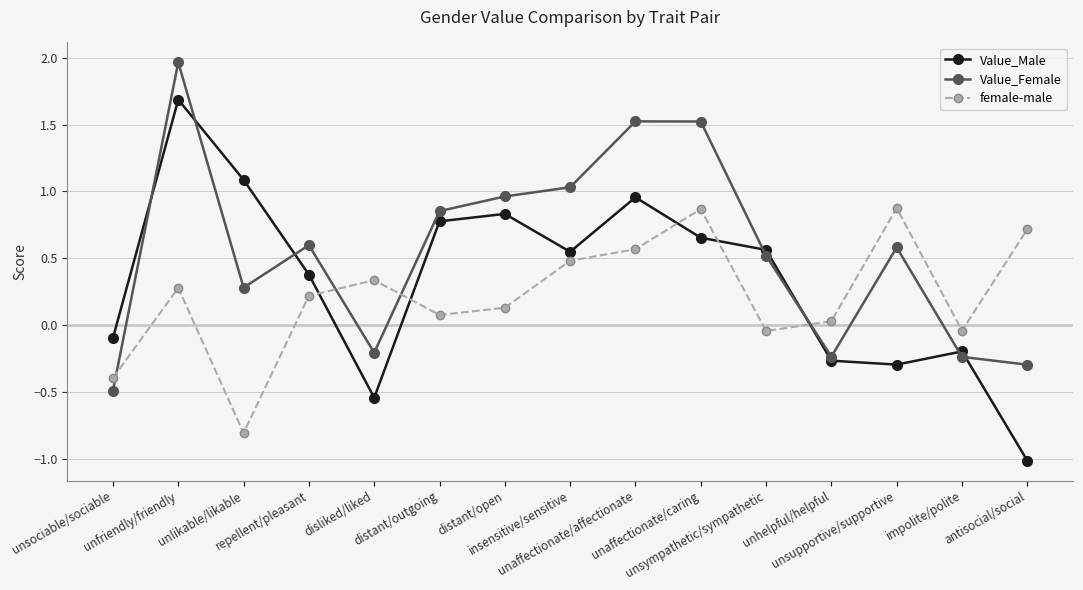

Which series ends up on top after the final intersection of Value_Female and female-male?

female-male